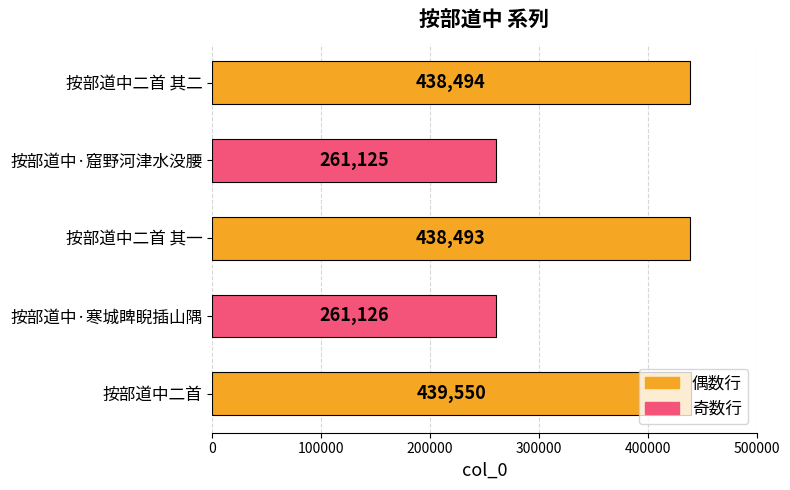

What is the label of the 2nd bar from the top?

按部道中·窟野河津水没腰